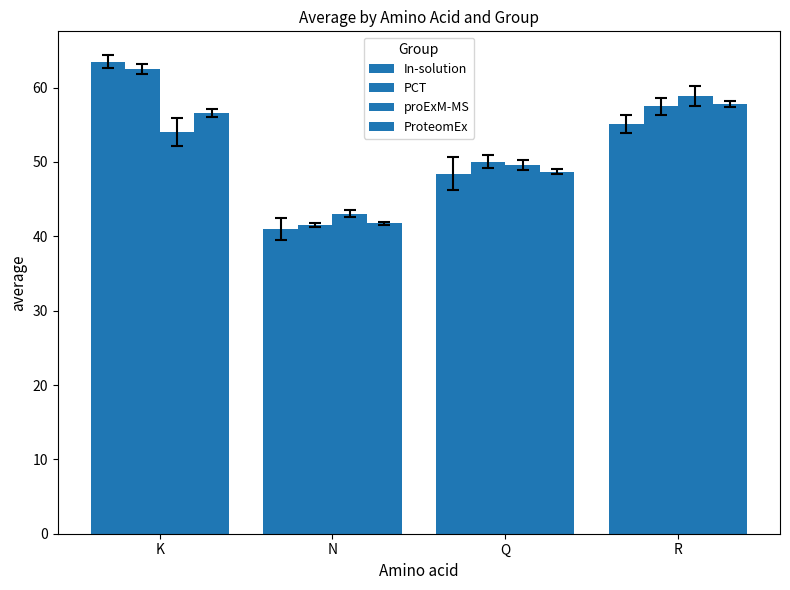

Is it true that ProteomEx equals 26.3 at N?

False